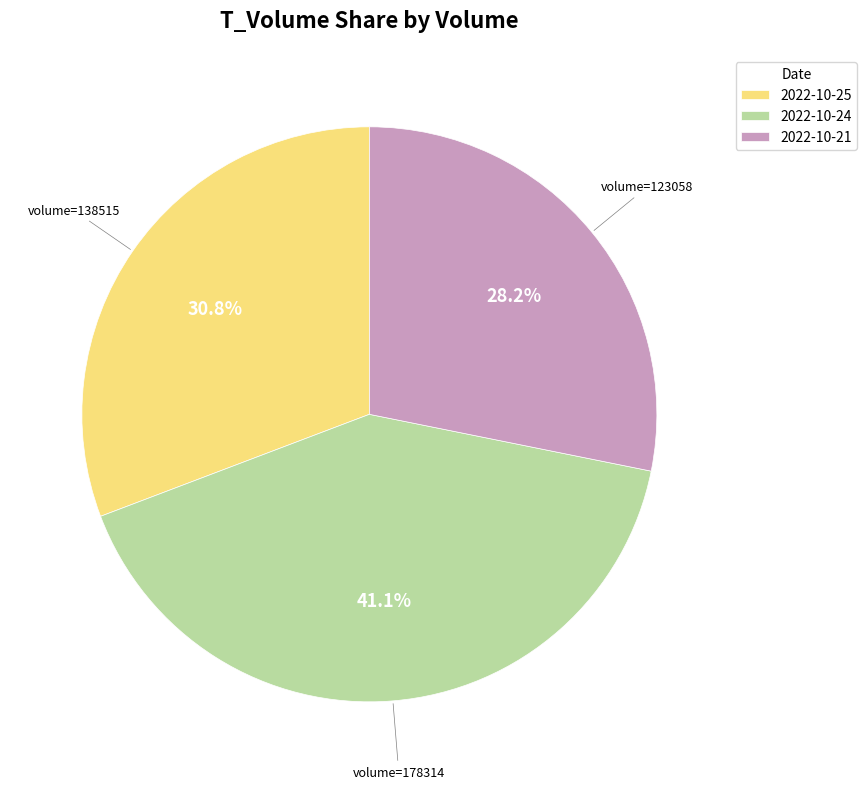

Is there any slice that represents more than half of the pie?

No